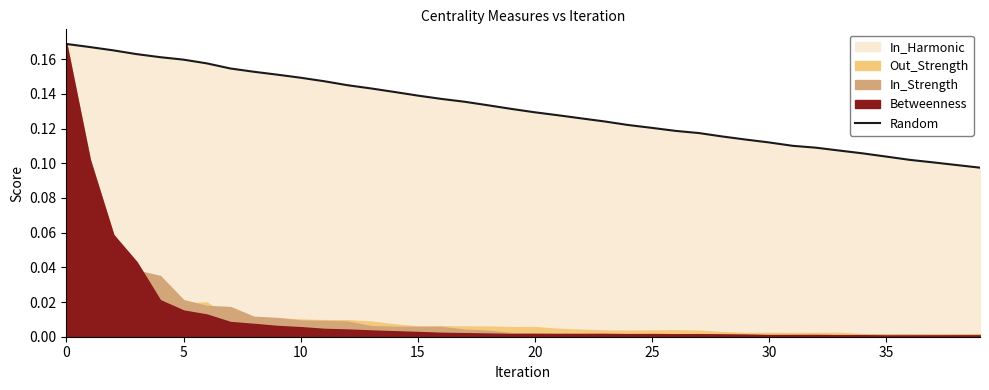

The chart shows a value of 0.1 at 16. True or false?

True